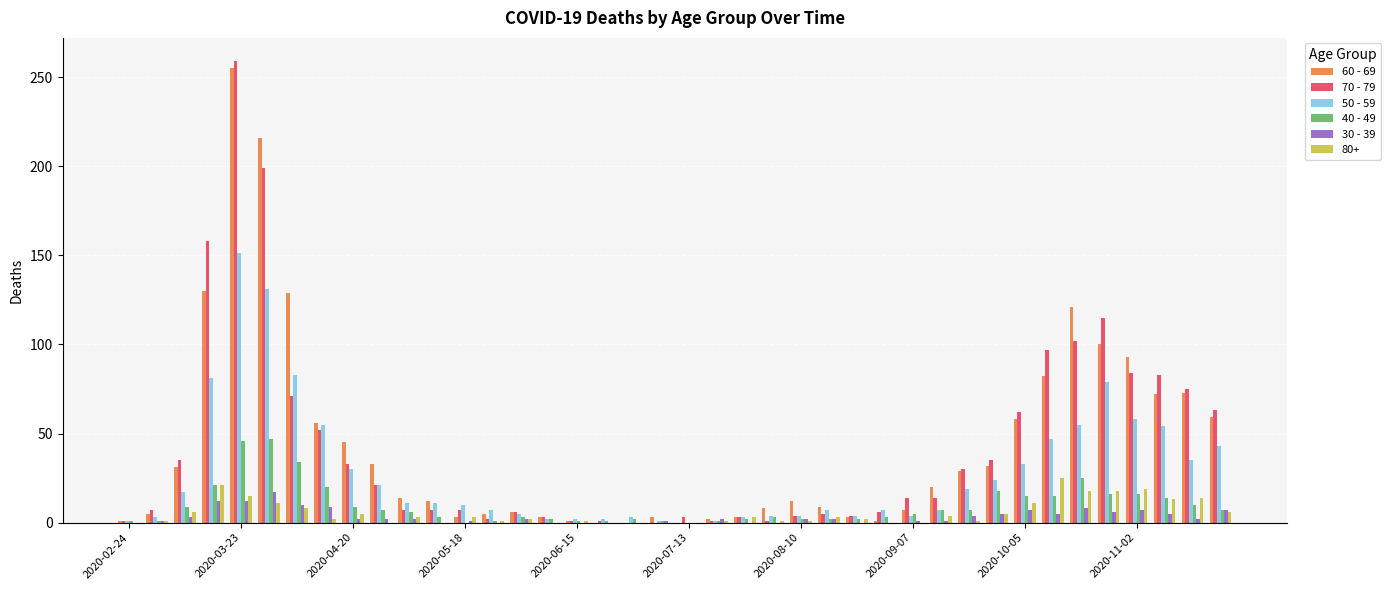

Which category has the highest value in the 60 - 69 series?

2020-03-23